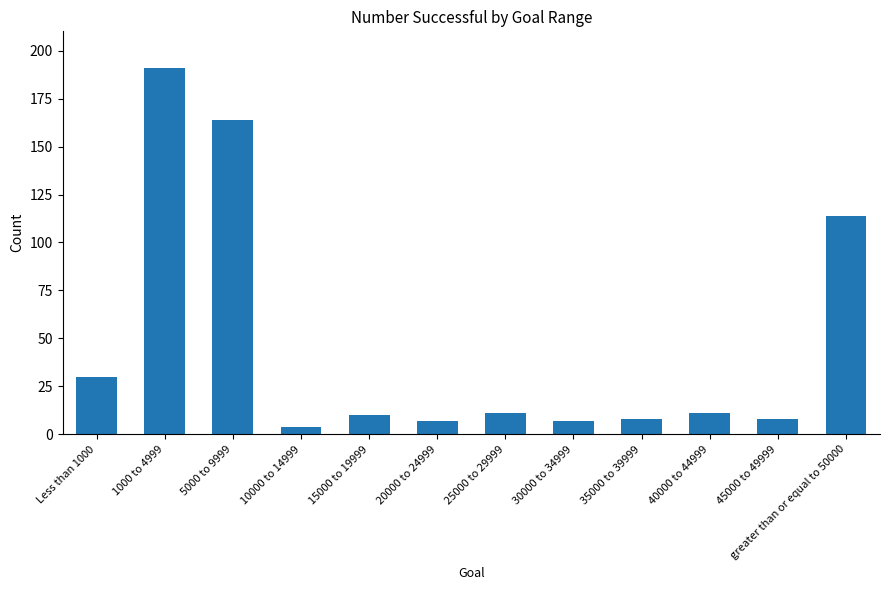

Which has a higher value, greater than or equal to 50000 or 20000 to 24999?

greater than or equal to 50000